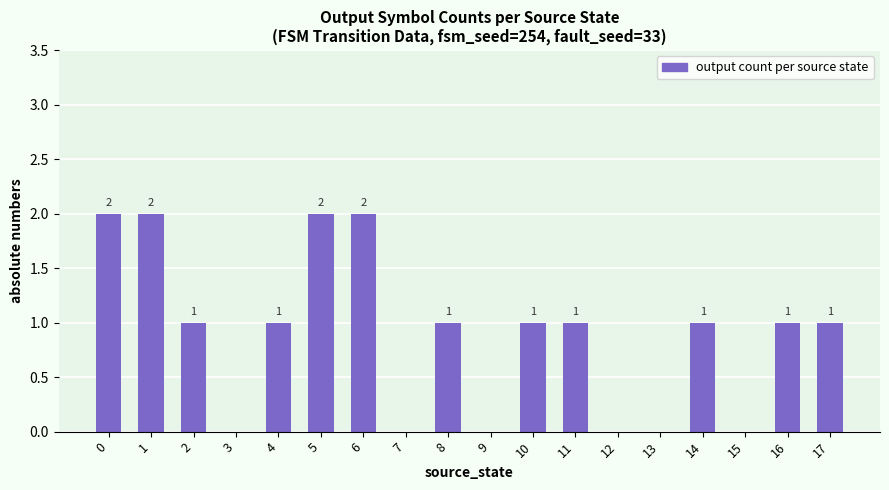

What is the sum of the values at 6 and 14?

3